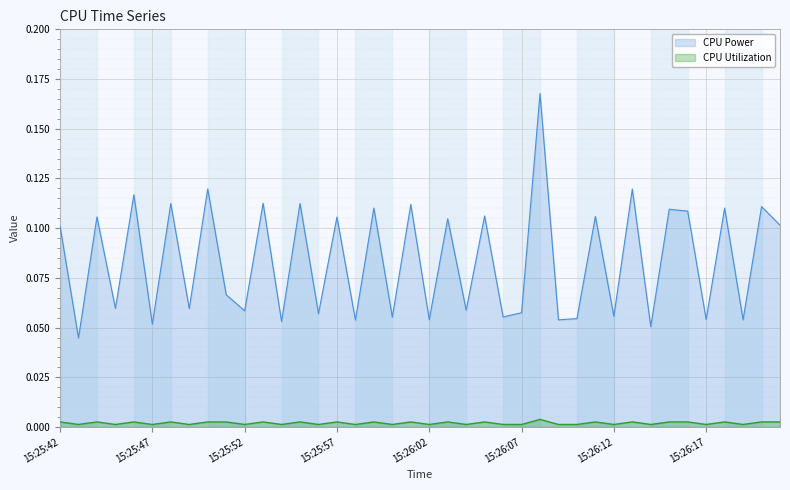

The value of CPU Power at 15:26:11 is 0.1. True or false?

False